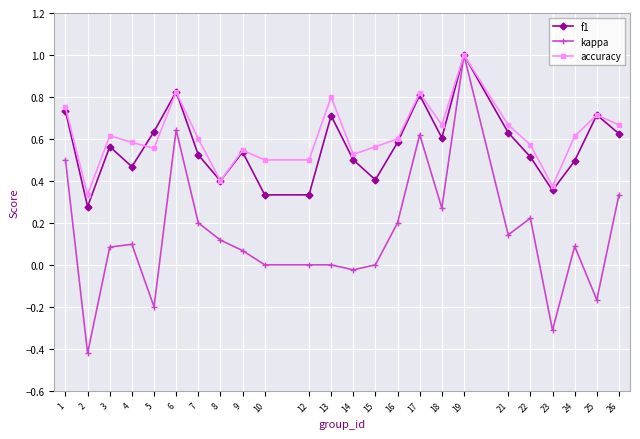

True or false: kappa has a value of 0.1 at 9.

True